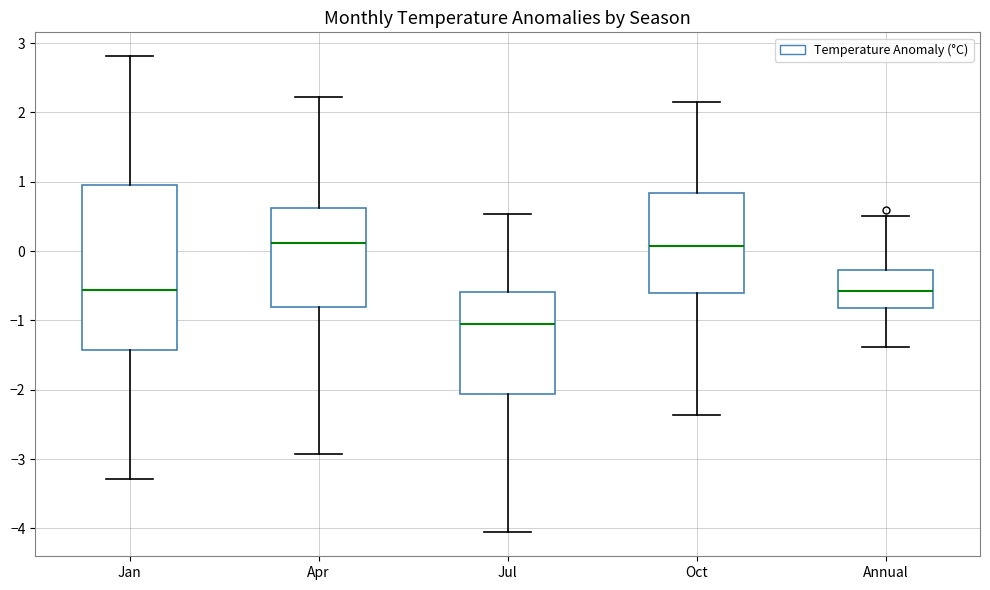

Which box has the lowest median line?

Jul